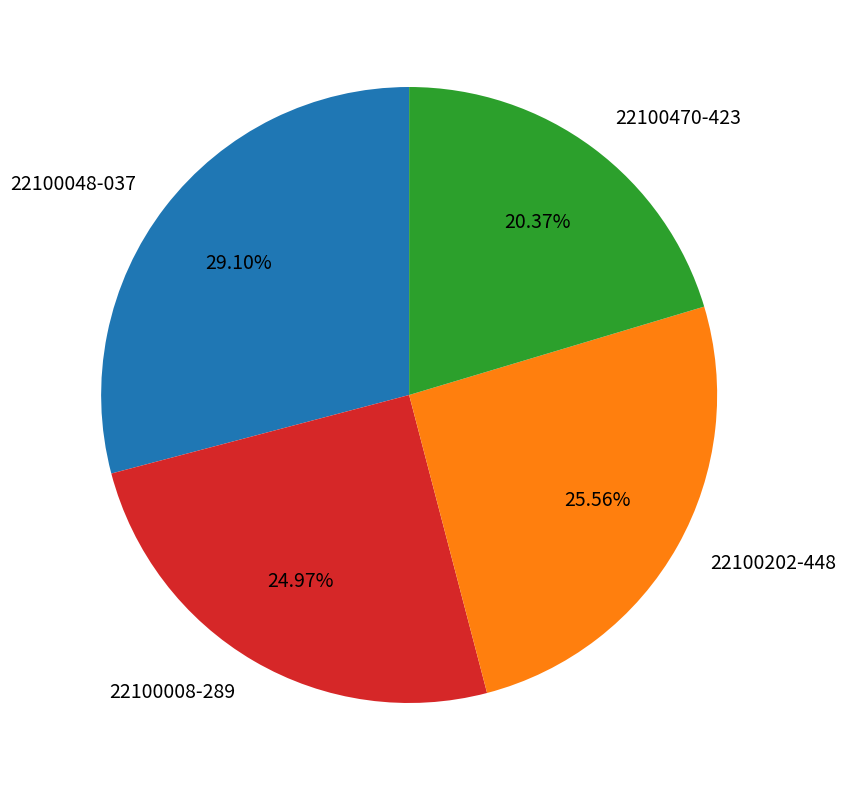

How many segments does this pie chart have?

4